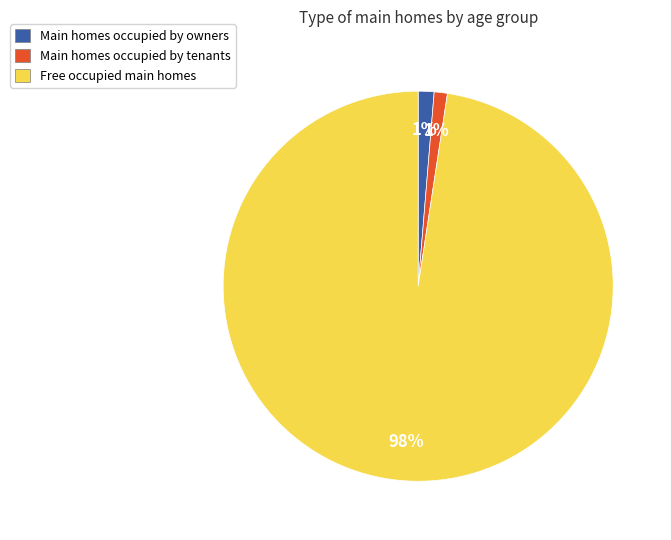

How many slices are in this pie chart?

3